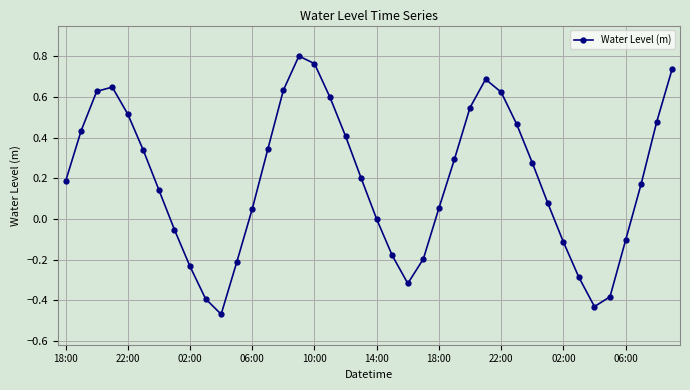

How many points are higher than both their immediate neighbors (excluding endpoints)?

3